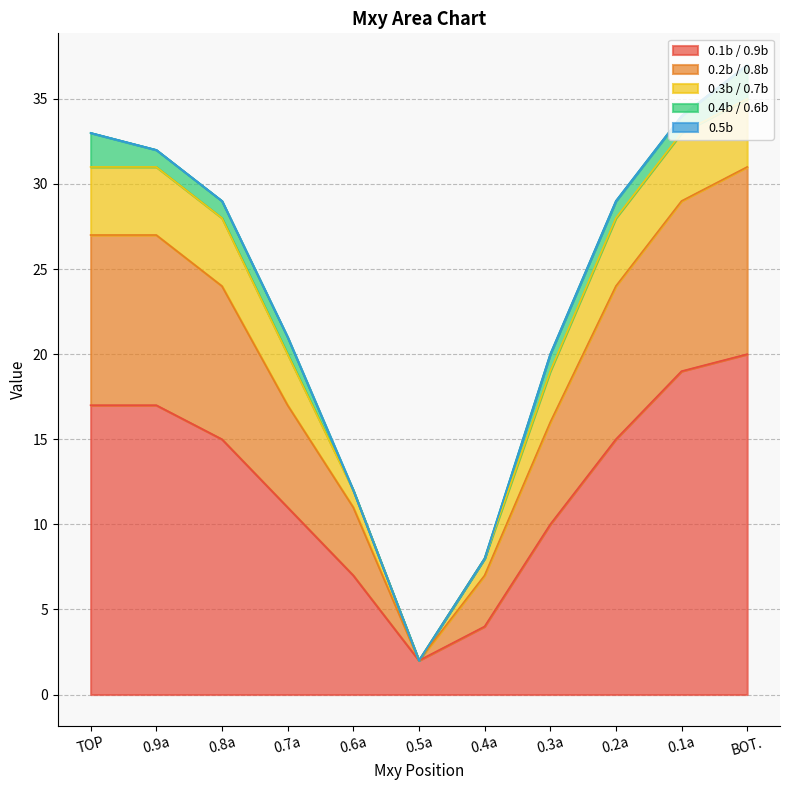

How many series are shown in this chart?

5